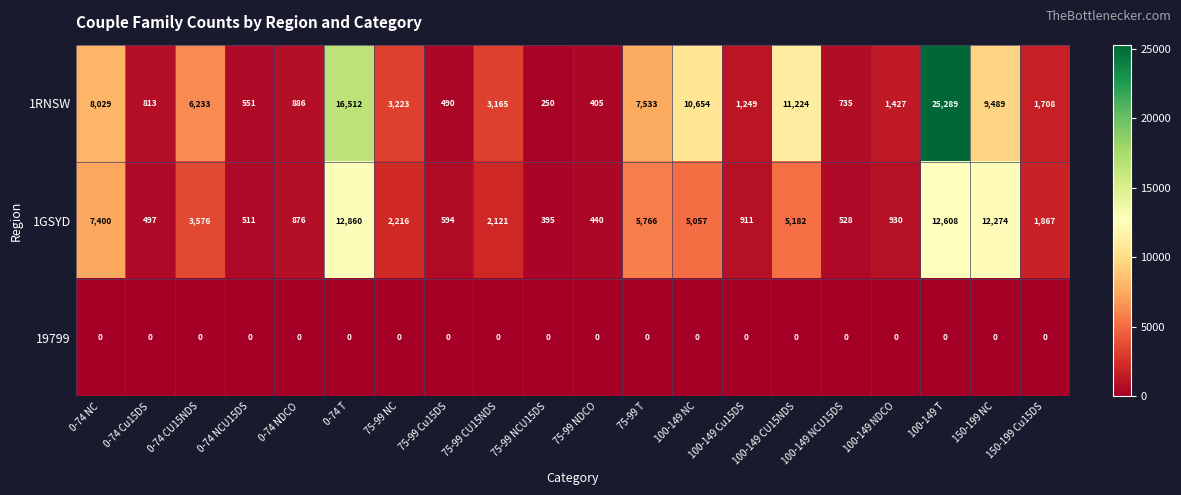

How many data points in 1RNSW are less than 3165?

10